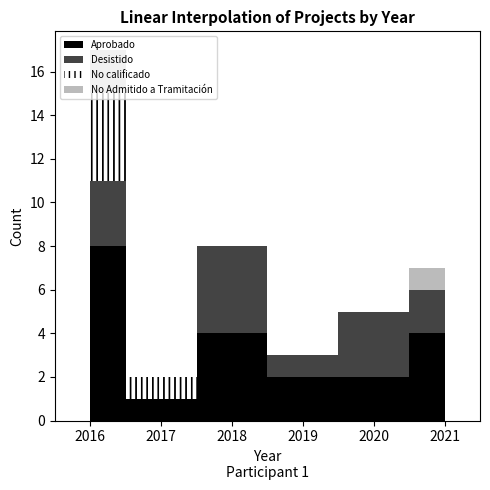

Which series changed the most between 2018 and 2021?

Desistido